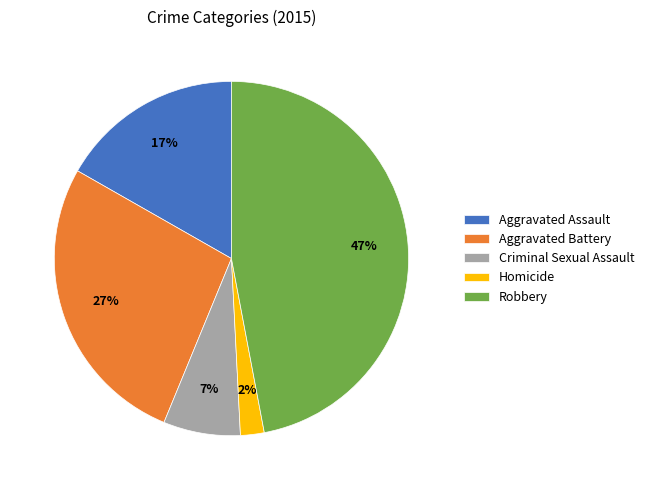

To the nearest percent, what portion does Homicide represent?

2%